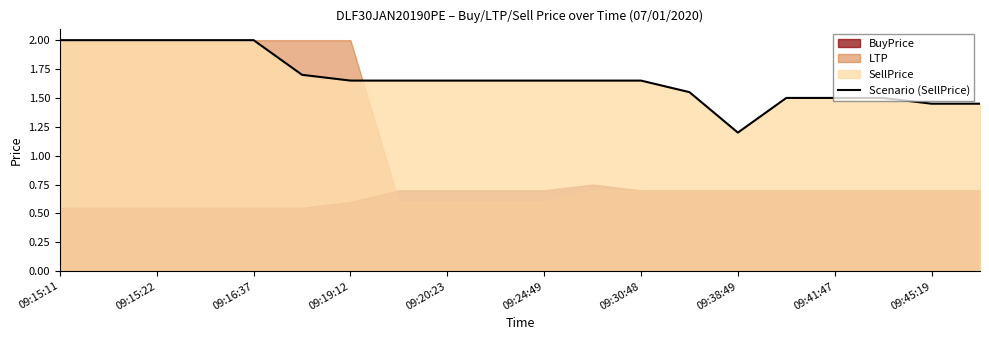

True or false: Scenario (SellPrice) has a value of 0.9 at 09:15:22.

False